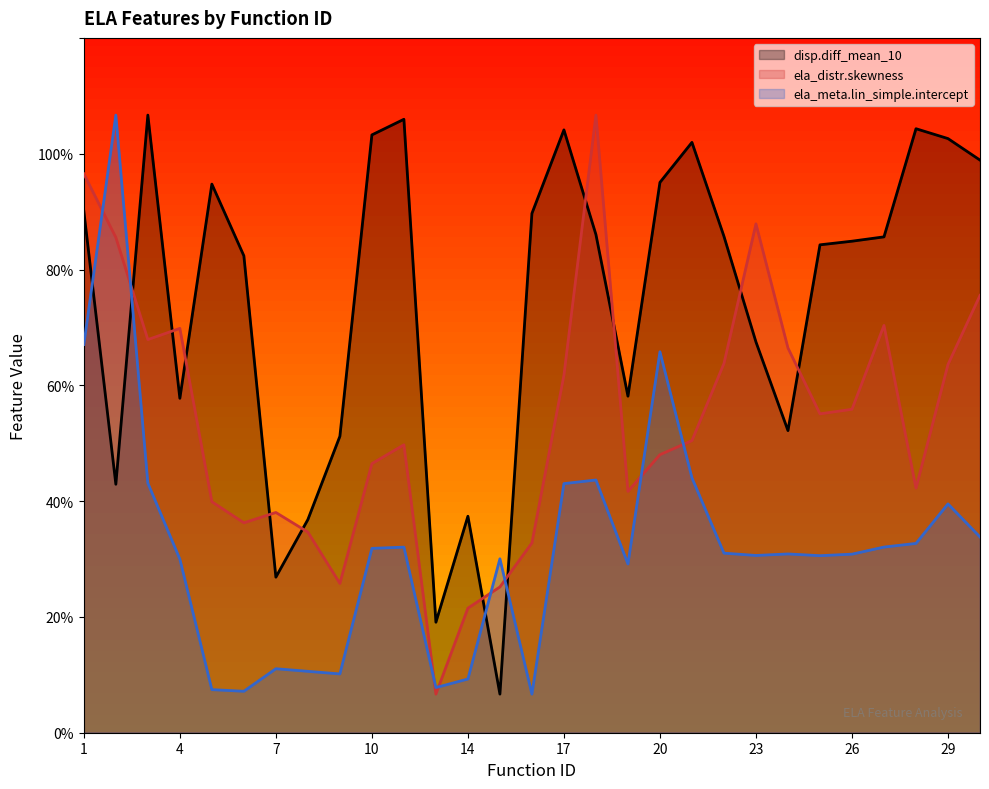

True or false: ela_distr.skewness and ela_meta.lin_simple.intercept intersect in this chart.

True